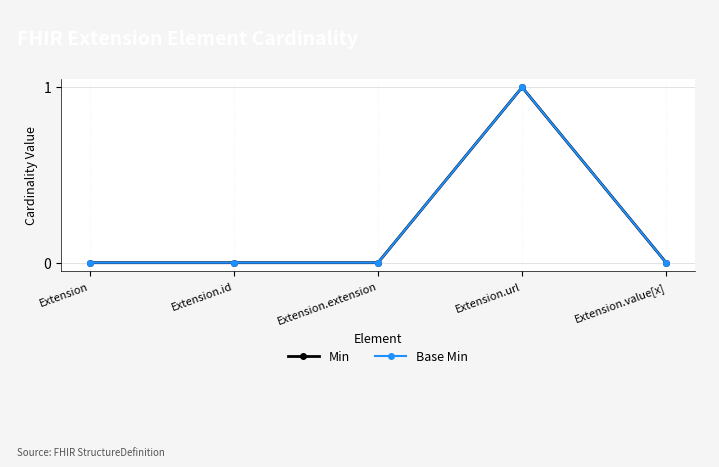

Does the chart have visible grid lines?

Yes